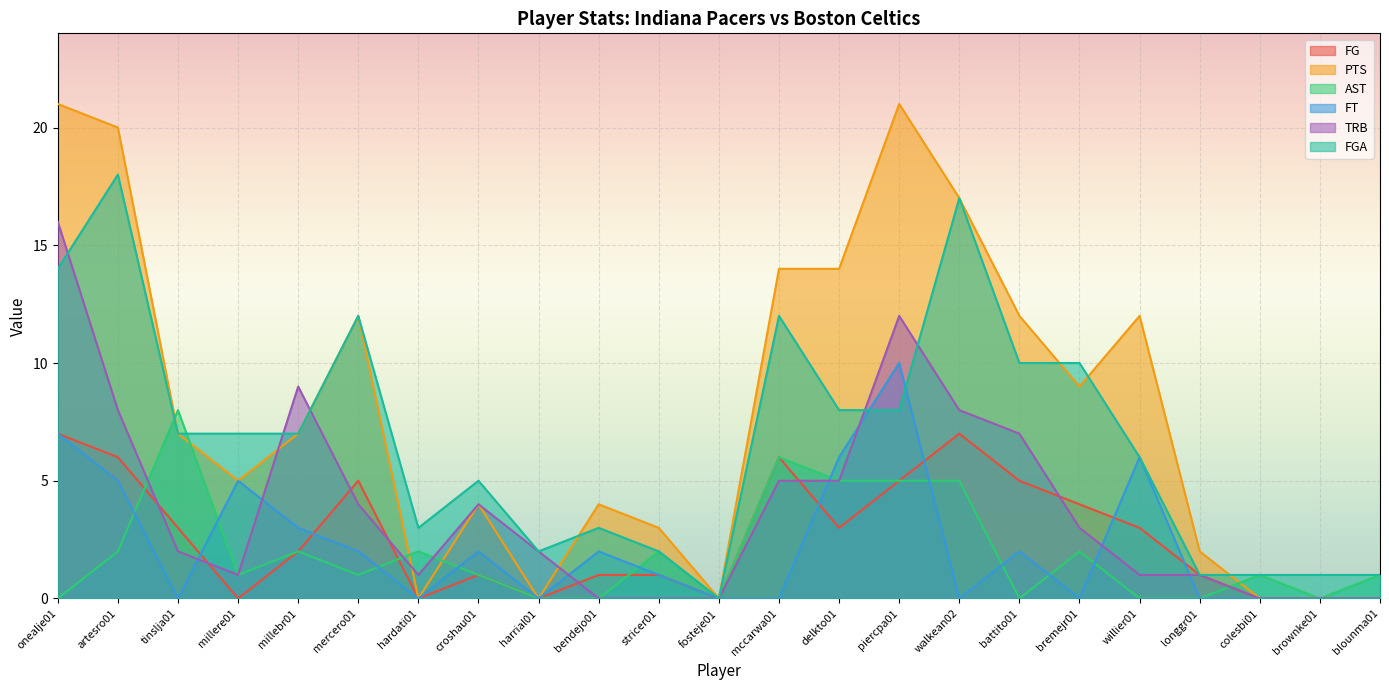

Does the chart display data point markers on the line(s)?

No